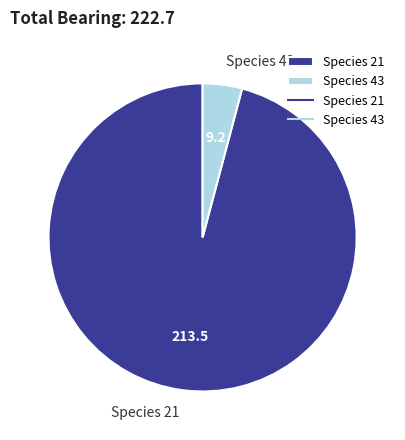

Which slice is the smallest?

Species 43